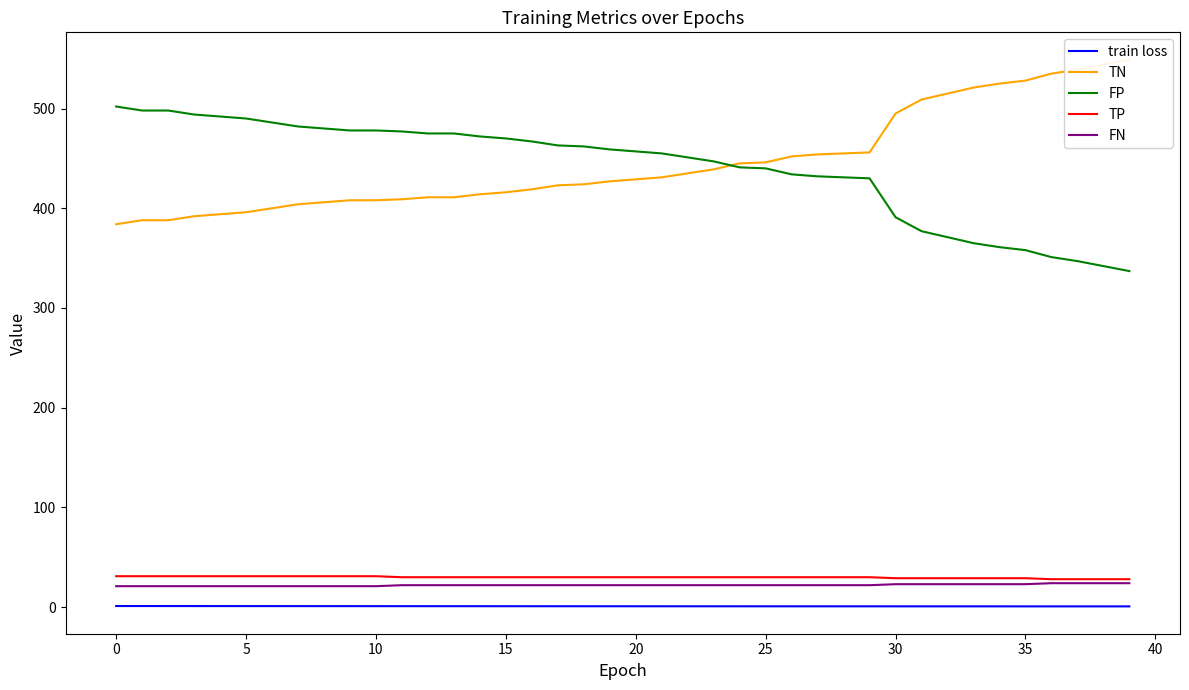

What is the difference between the maximum and second lowest values in the TN series?

161.0